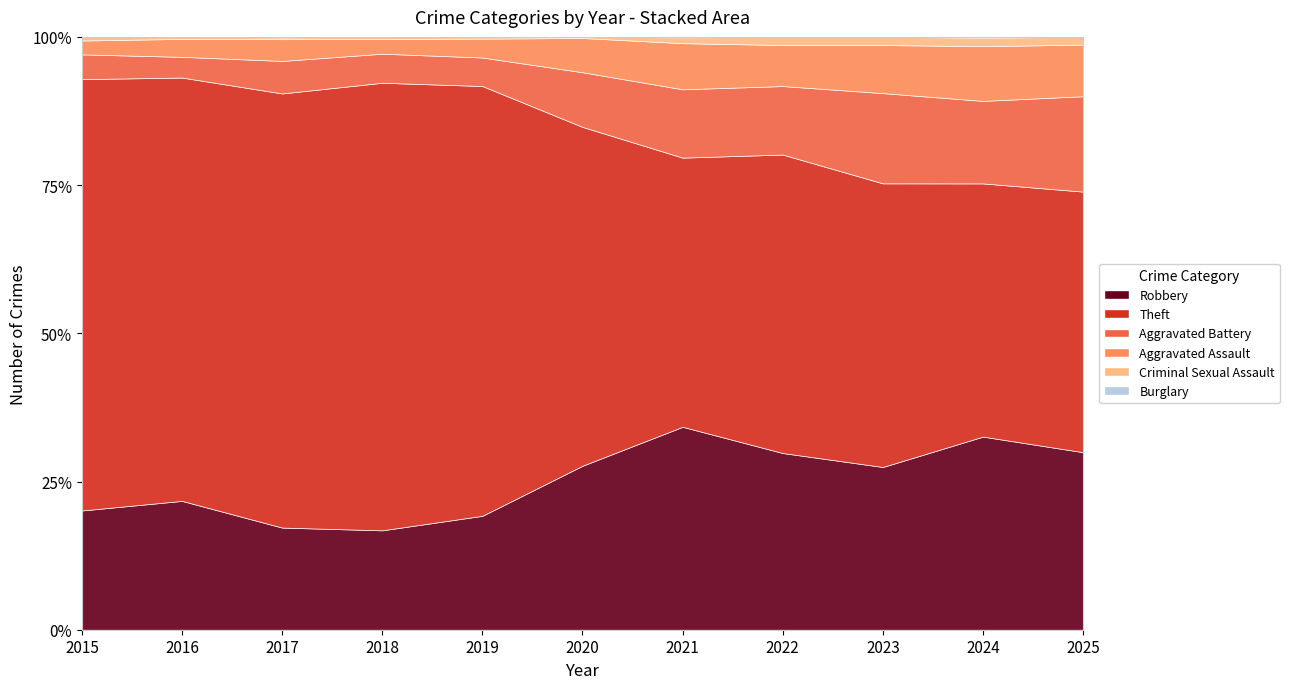

Does the chart display data point markers on the line(s)?

No